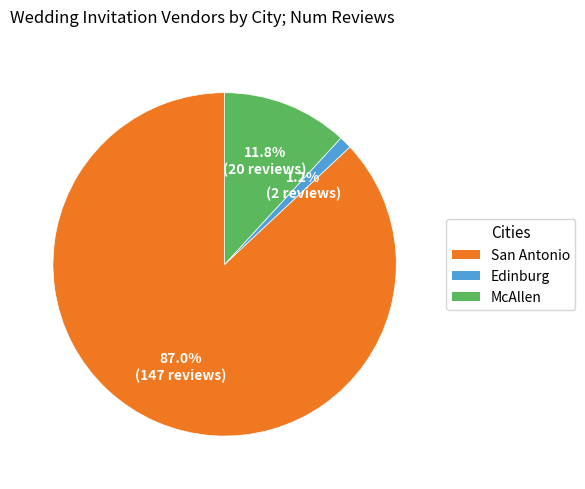

How many slices are in this pie chart?

3